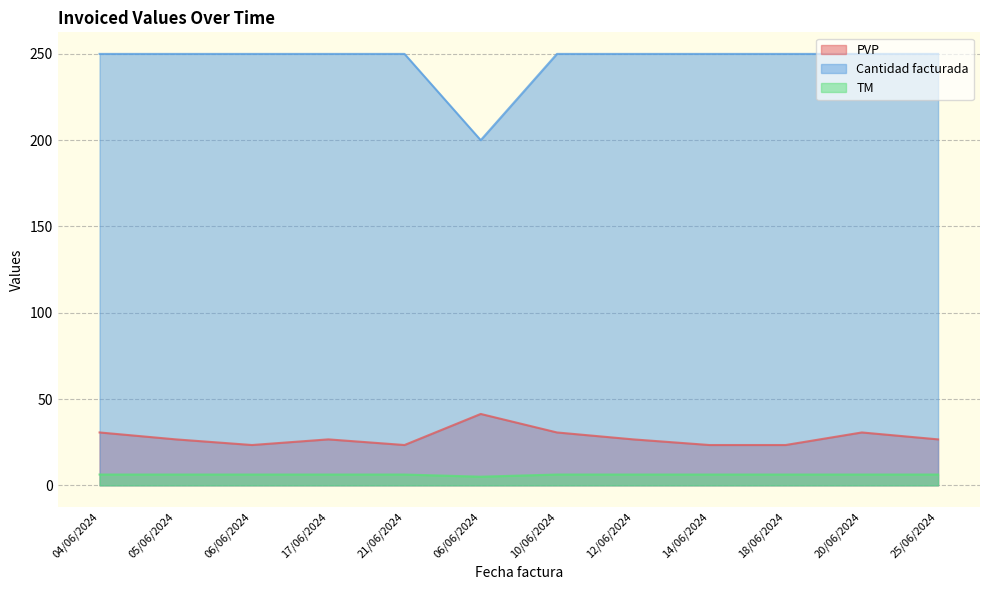

Rank the series at 04/06/2024 from lowest to highest value.

TM, PVP, Cantidad facturada